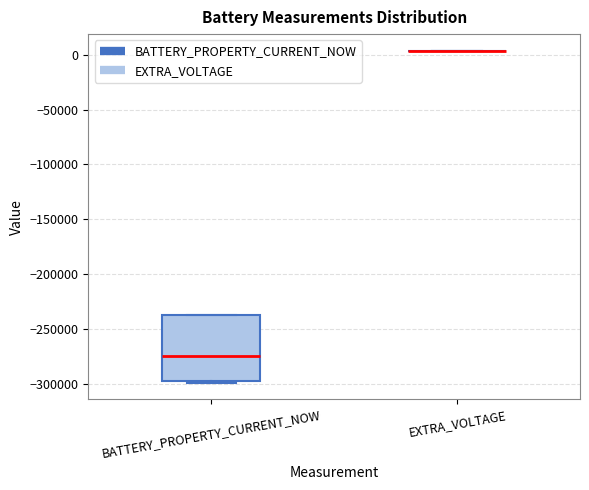

Which box is the tallest, from its lower edge to its upper edge?

BATTERY_PROPERTY_CURRENT_NOW